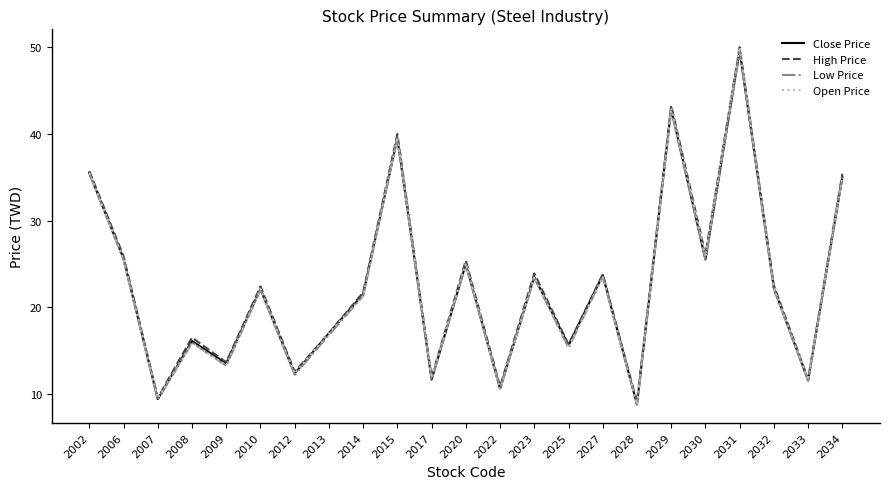

How many lines are shown in the chart?

4